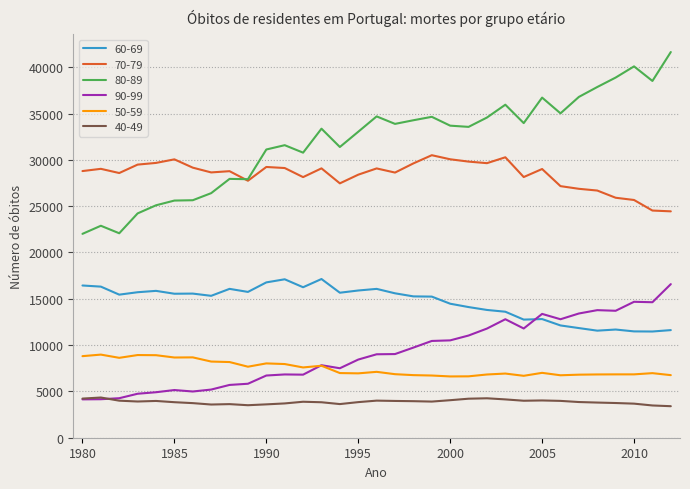

True or false: 50-59 and 40-49 intersect in this chart.

False